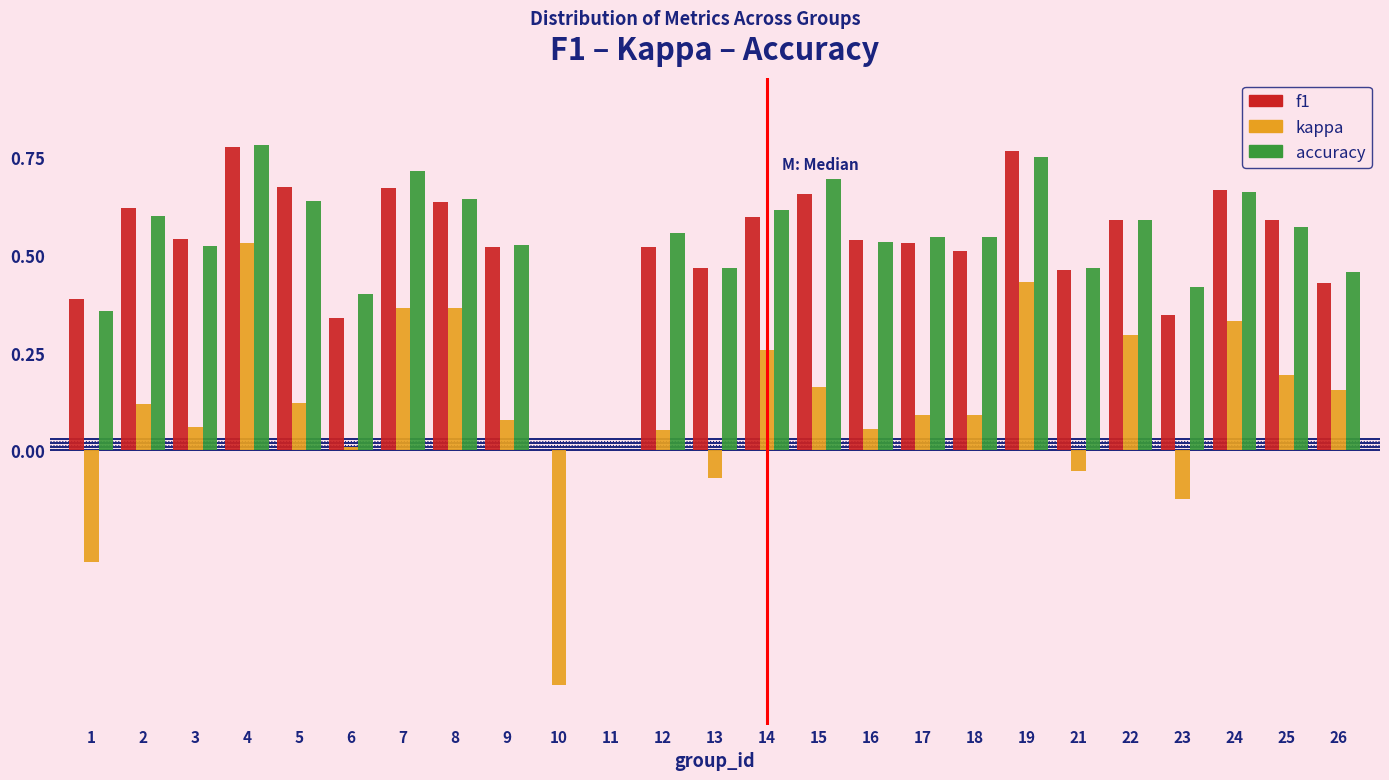

Is the value of f1 at 3 greater than the value of accuracy at 7?

No